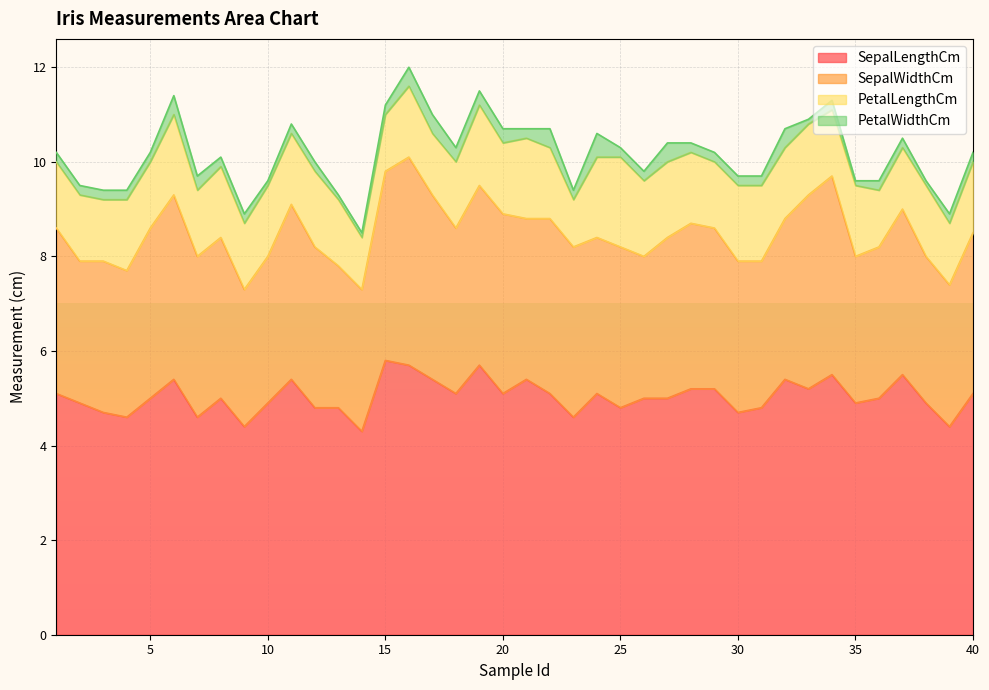

Which label corresponds to the smallest value in the chart?

10